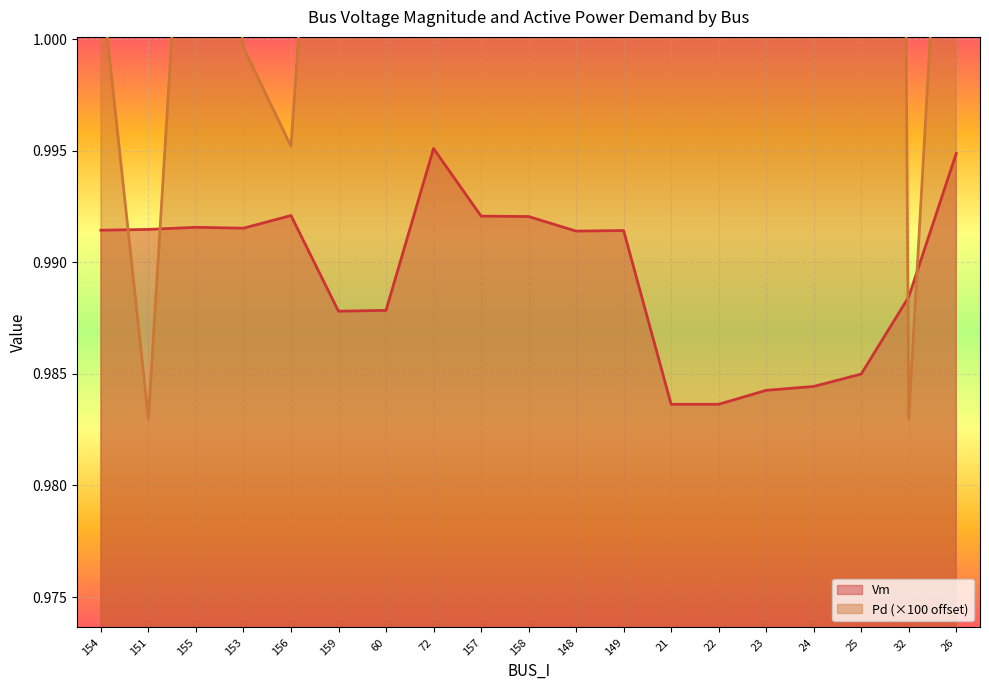

What is the difference between the highest and lowest values at 21?

0.2